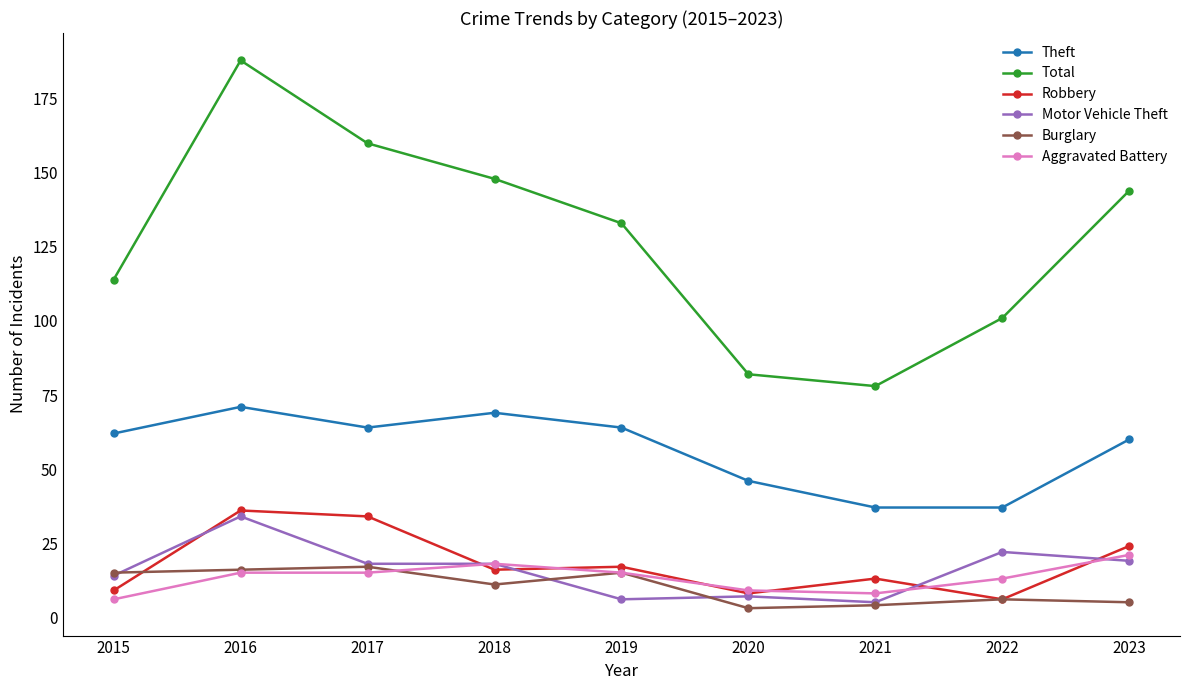

Reading left to right, list all the values displayed in this chart.

Theft: 2015=62	2016=71	2017=64	2018=69	2019=64	2020=46	2021=37	2022=37	2023=60
Total: 2015=114	2016=188	2017=160	2018=148	2019=133	2020=82	2021=78	2022=101	2023=144
Robbery: 2015=9	2016=36	2017=34	2018=16	2019=17	2020=8	2021=13	2022=6	2023=24
Motor Vehicle Theft: 2015=14	2016=34	2017=18	2018=18	2019=6	2020=7	2021=5	2022=22	2023=19
Burglary: 2015=15	2016=16	2017=17	2018=11	2019=15	2020=3	2021=4	2022=6	2023=5
Aggravated Battery: 2015=6	2016=15	2017=15	2018=18	2019=15	2020=9	2021=8	2022=13	2023=21